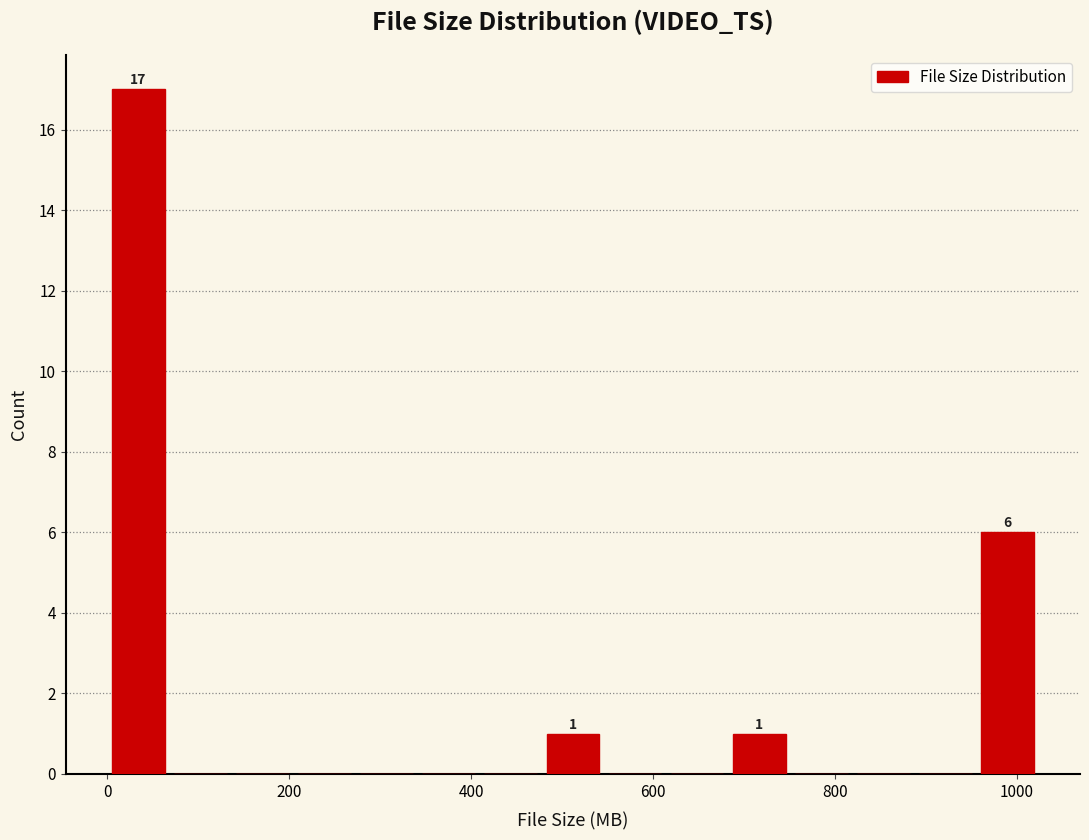

Read against the x-axis, roughly where is the centre of the tallest bar?

40